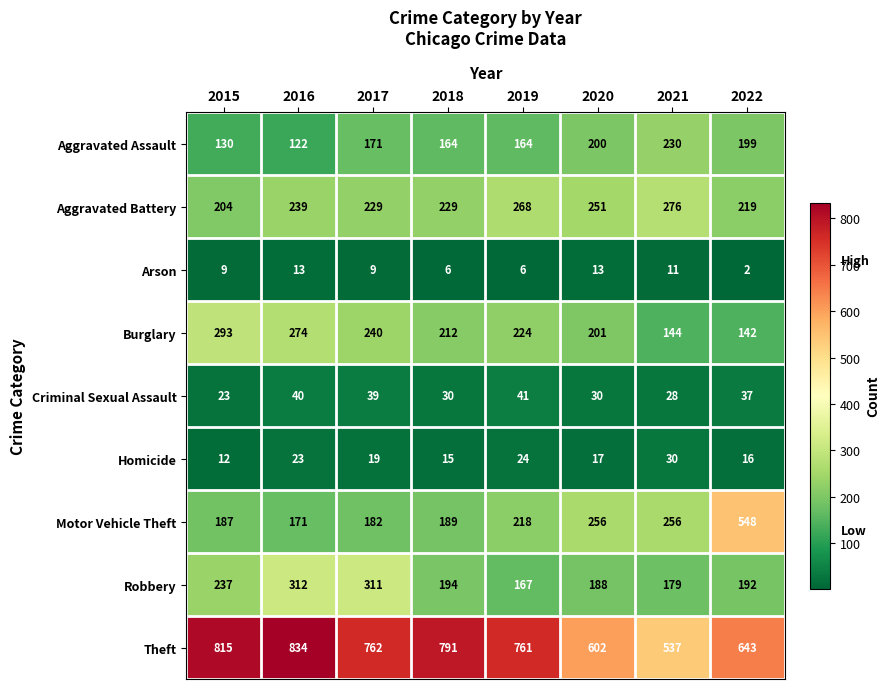

Which label corresponds to the largest value in the chart?

2016